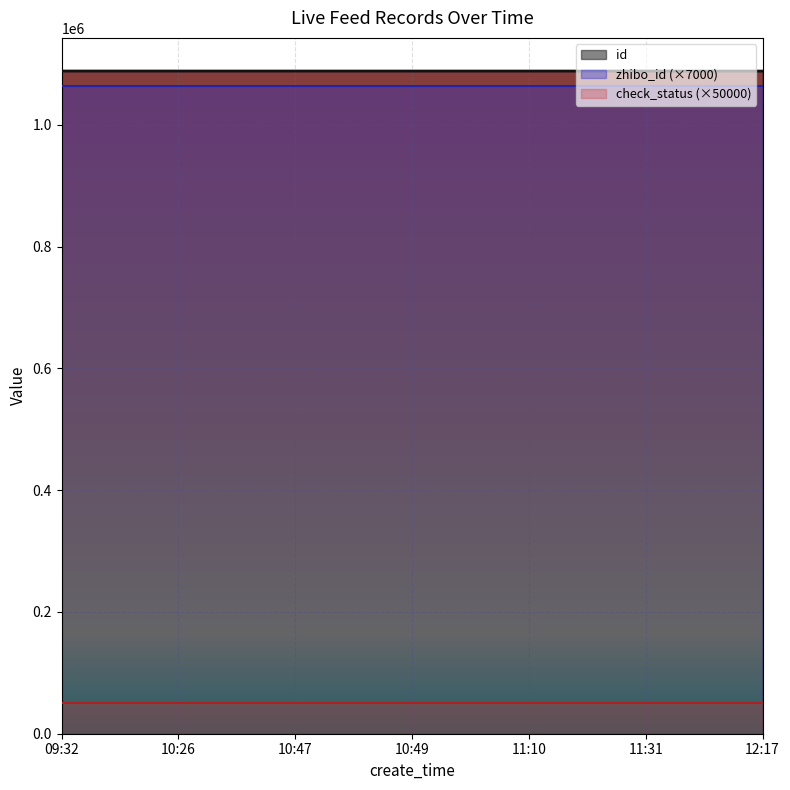

The value of check_status (×50000) at 10:26 is 50000. True or false?

True